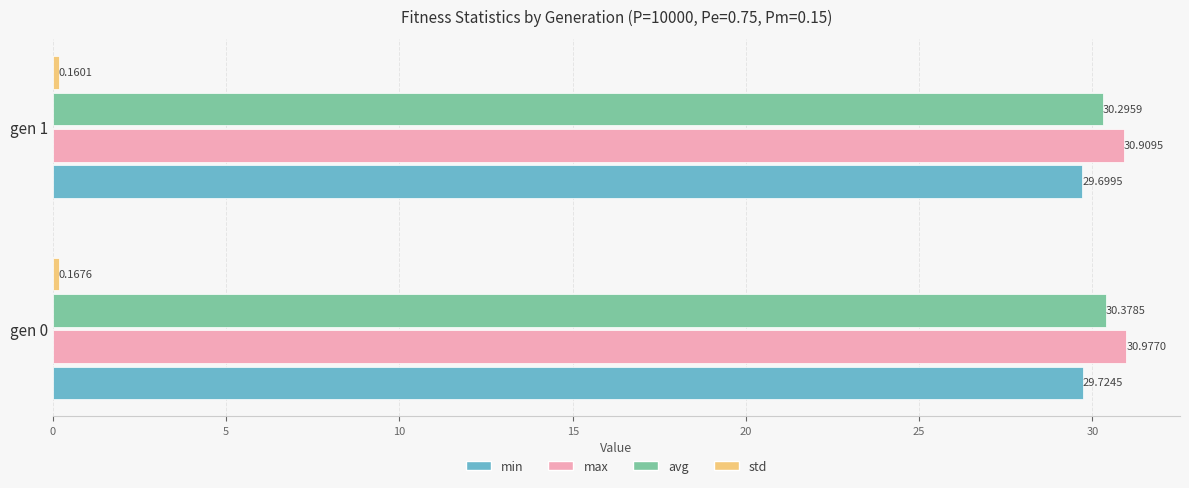

What is the sum of all max values?

61.9